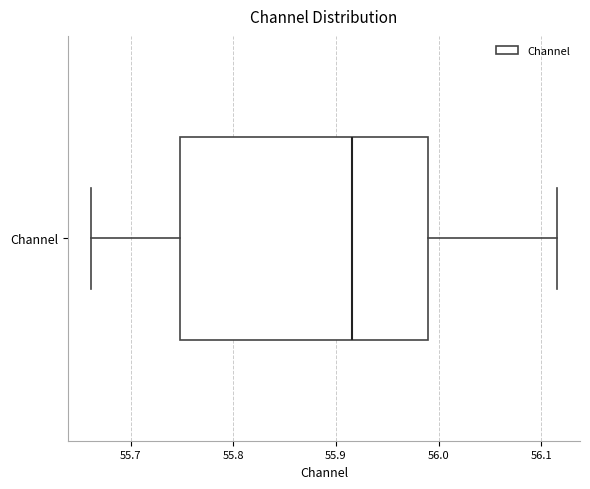

Where is the right edge of the box for Channel on the x-axis? The values are not printed on the chart, so give them approximately, as read against the axis.

55.99